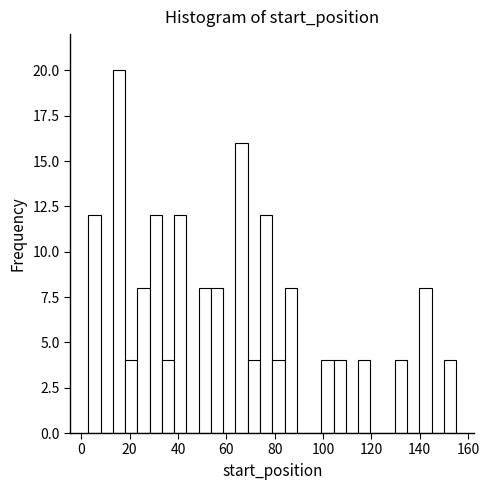

Read against the x-axis, roughly where is the centre of the tallest bar?

16